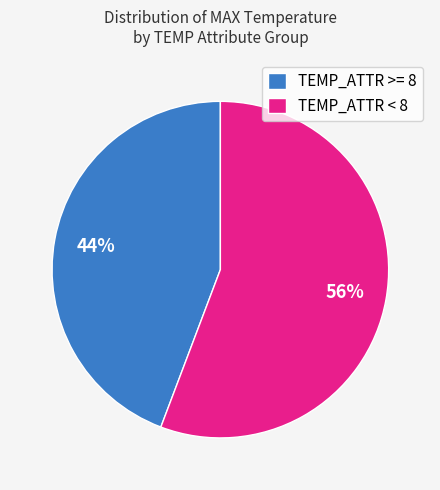

Approximately how many times larger is the value at TEMP_ATTR >= 8 compared to TEMP_ATTR < 8?

0.8